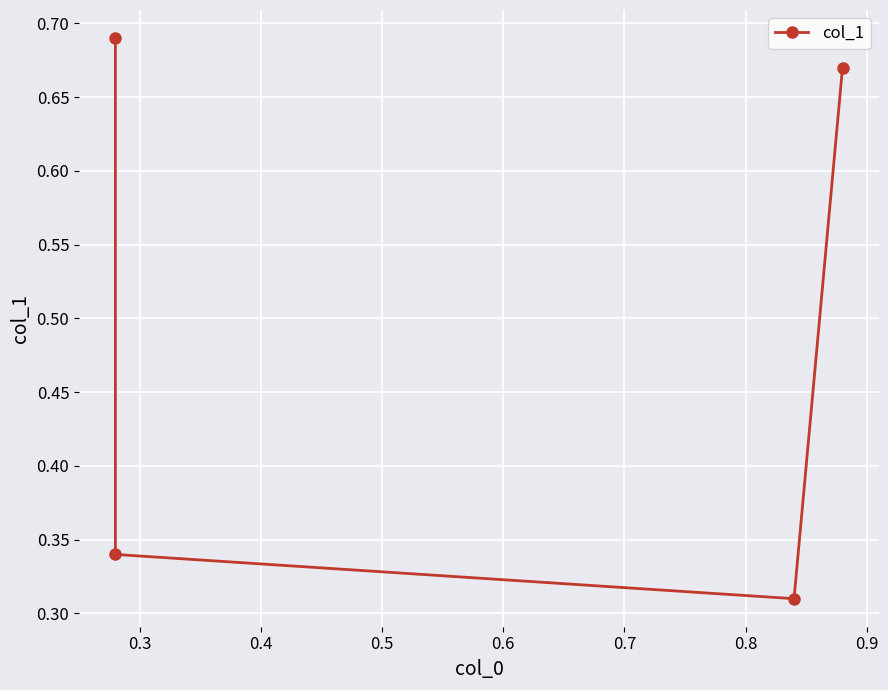

How many lines are shown in the chart?

1